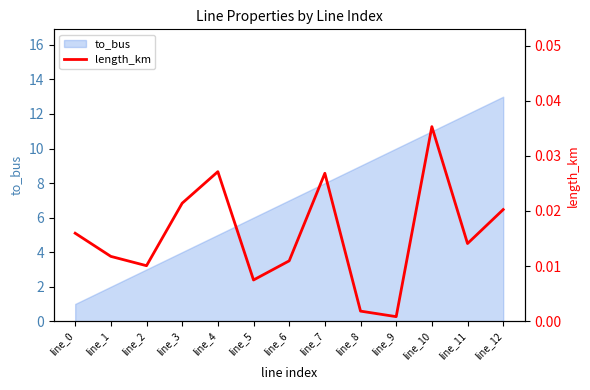

Rank the categories by value from lowest to highest.

line_9, line_8, line_5, line_2, line_6, line_1, line_11, line_0, line_12, line_3, line_7, line_4, line_10